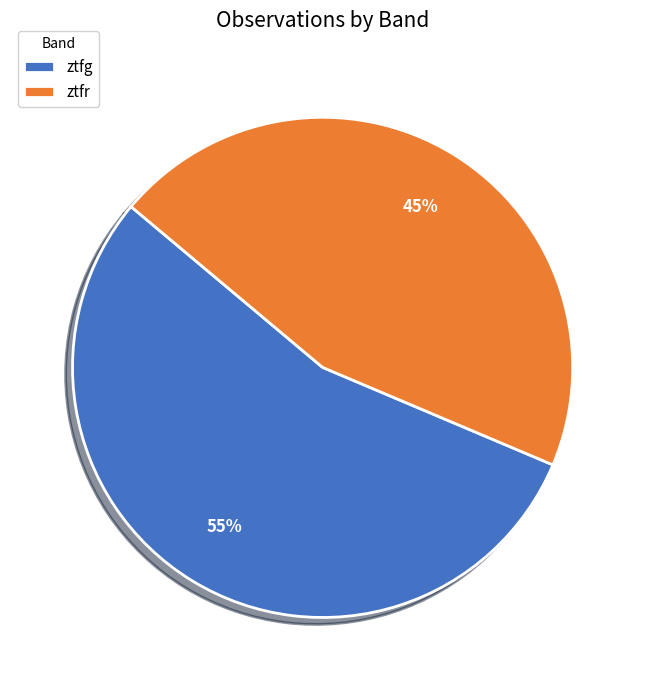

Rank the categories by value from lowest to highest.

ztfr, ztfg